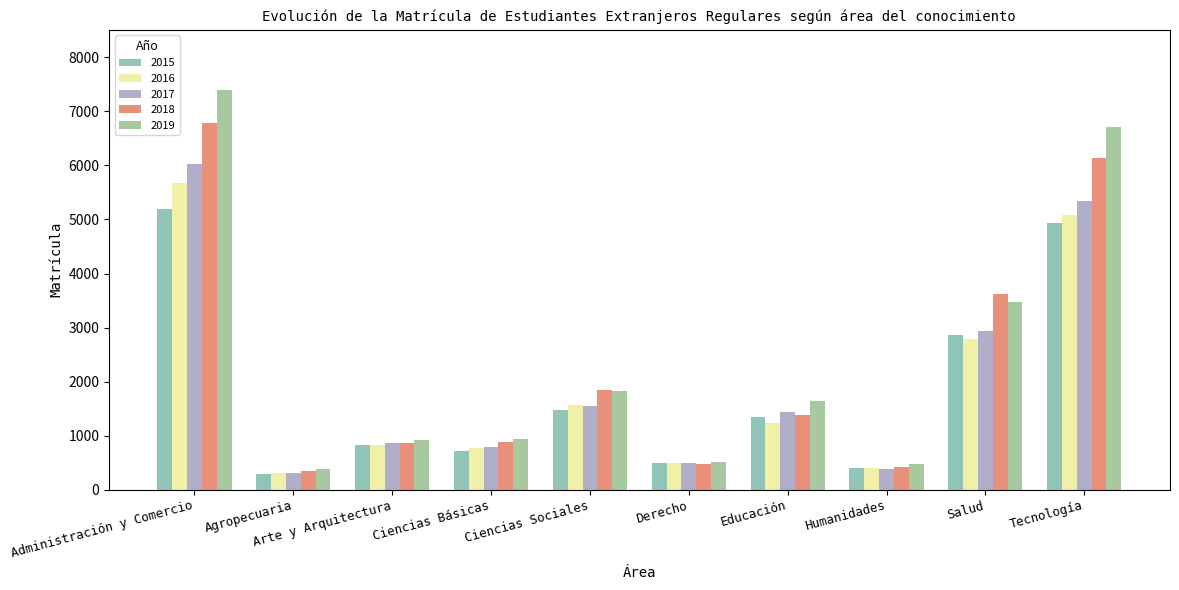

At which category does the chart reach its peak across all series?

Administración y Comercio